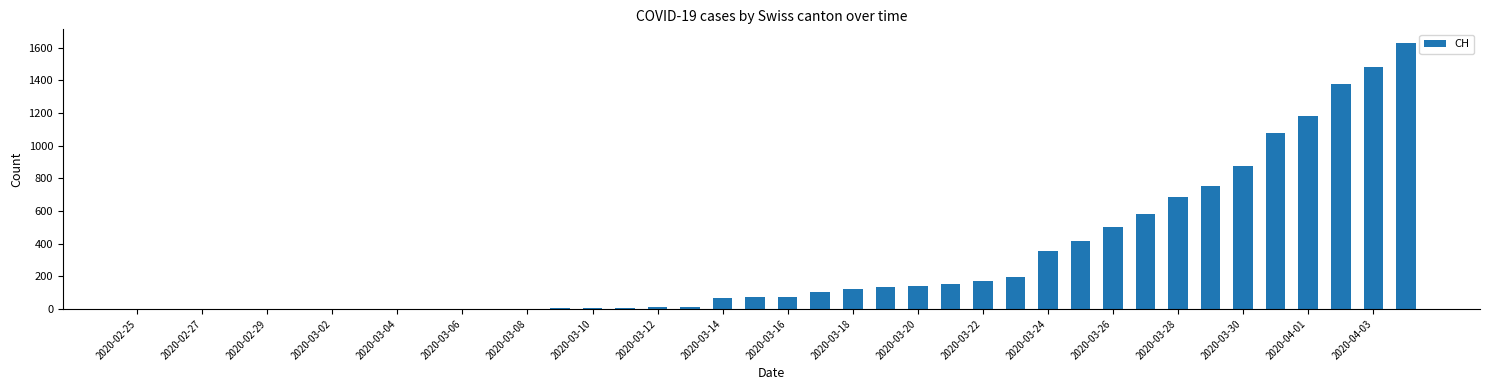

What is the sum of all values?

12188